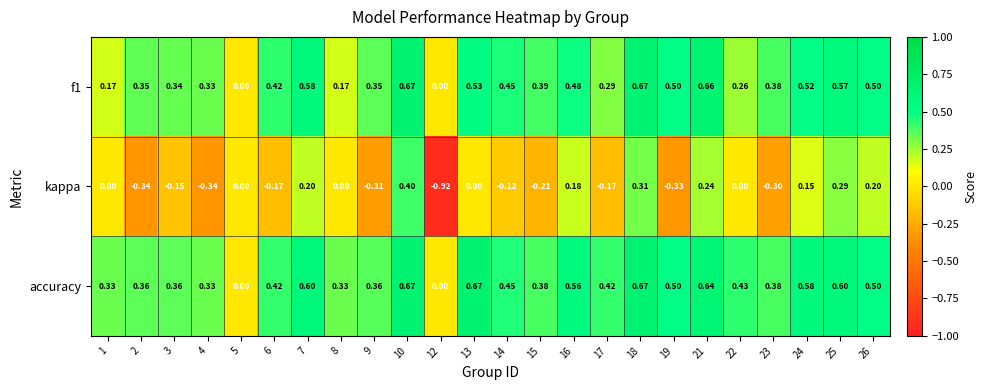

Is the value of accuracy at 23 greater than the value of kappa at 4?

Yes